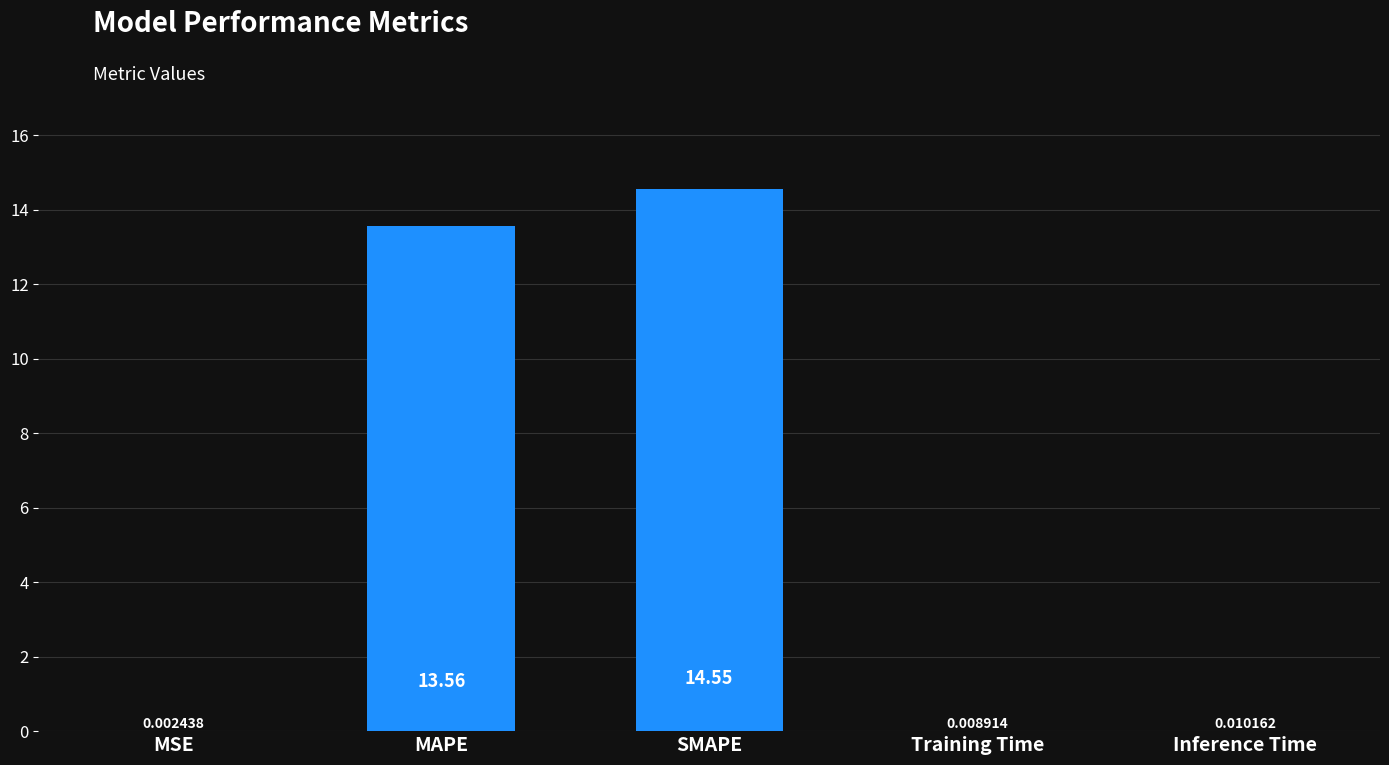

What is the change in value from MSE to MAPE?

+13.6